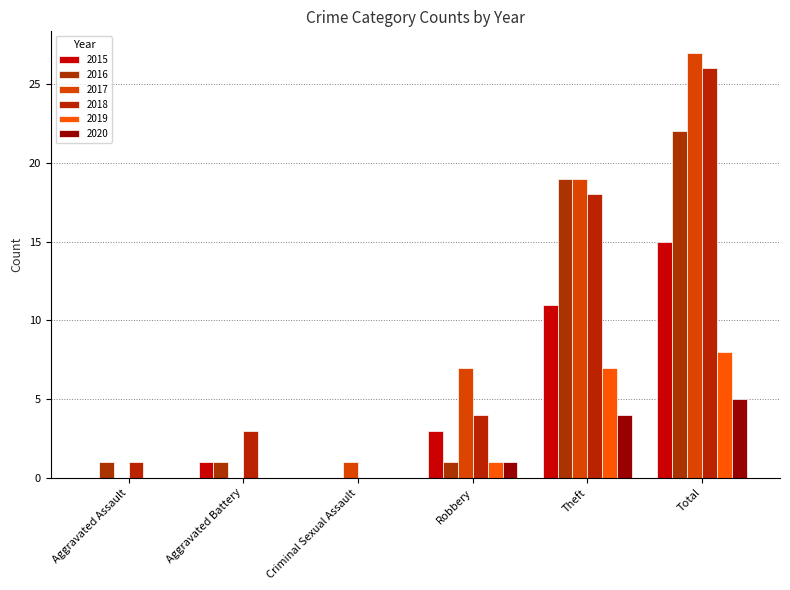

Is the value of 2017 at Aggravated Assault greater than the value of 2019 at Robbery?

No